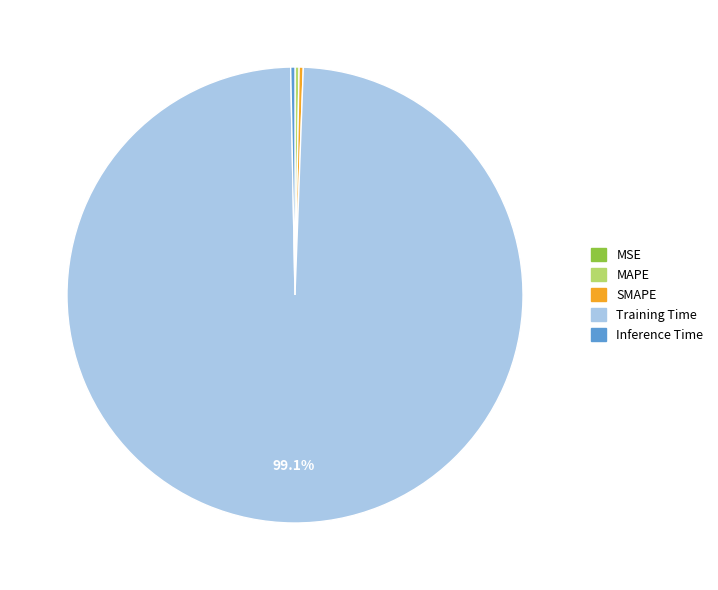

Do MAPE and Inference Time together represent more than half of the pie?

No